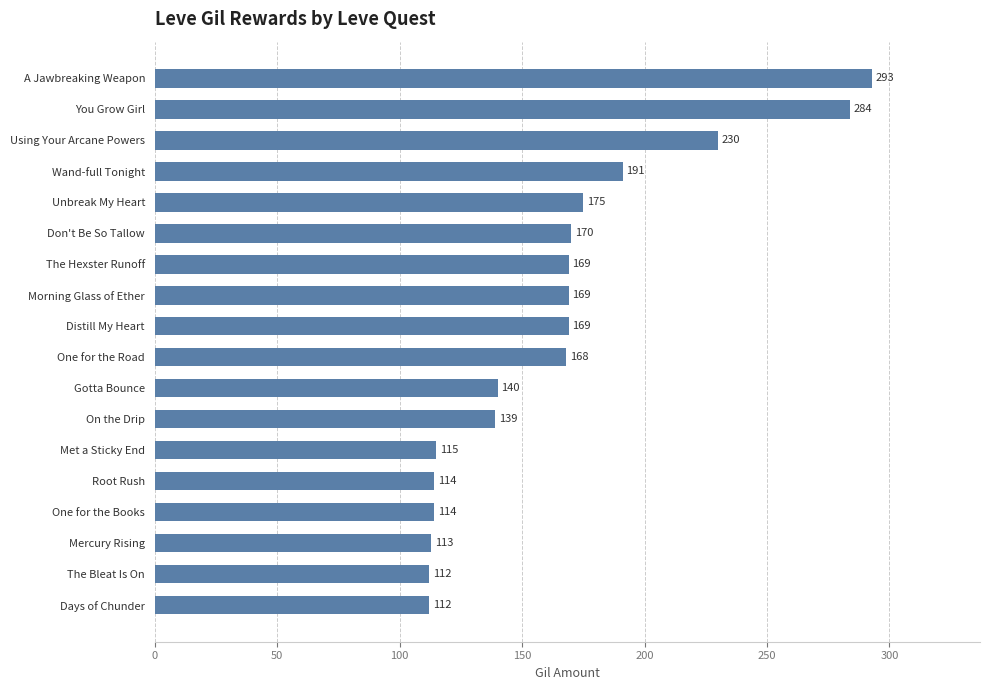

Reading bottom to top, transcribe all the data shown in this chart.

112	112	113	114	114	115	139	140	168	169	169	169	170	175	191	230	284	293